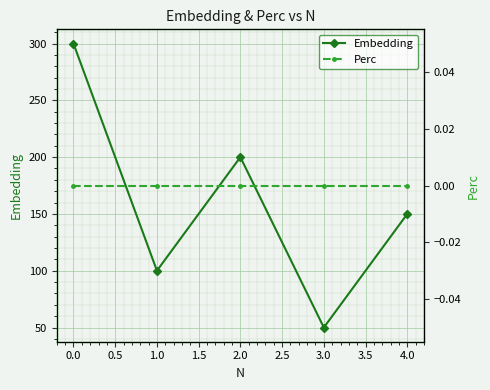

How many categories are shown in the chart?

5